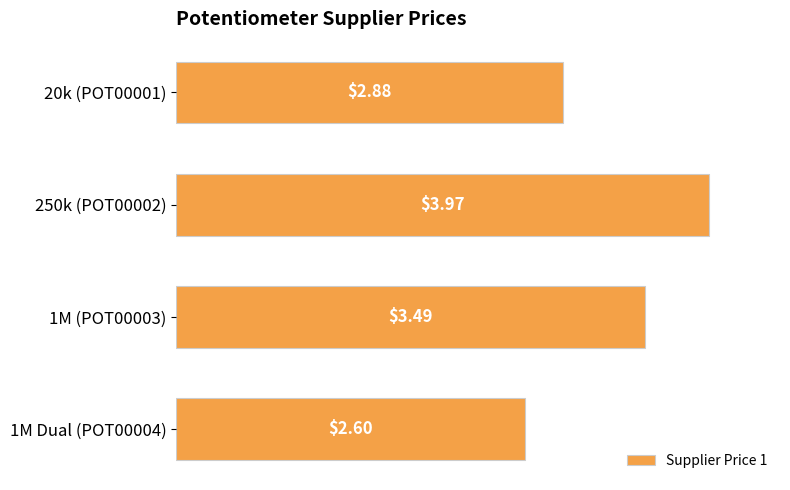

List the labels in order of value, smallest first.

1M Dual (POT00004), 20k (POT00001), 1M (POT00003), 250k (POT00002)